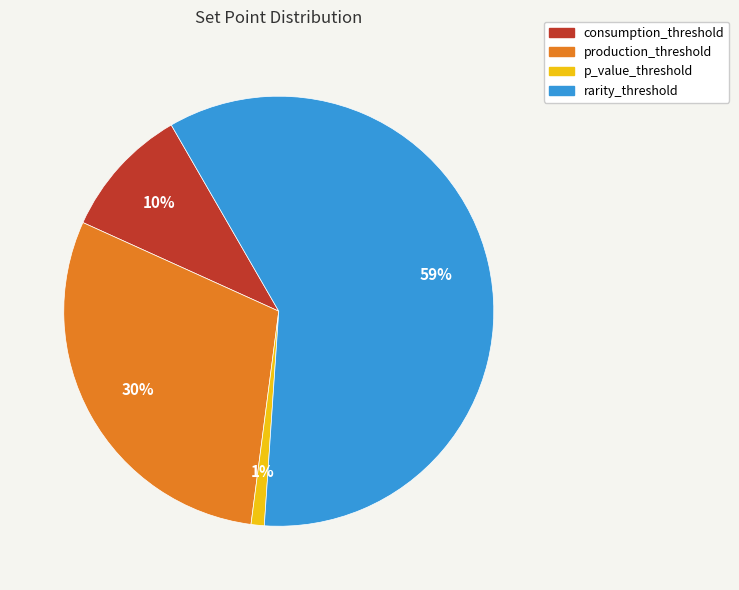

To the nearest percent, what is the difference between the largest and smallest slice percentages?

58%